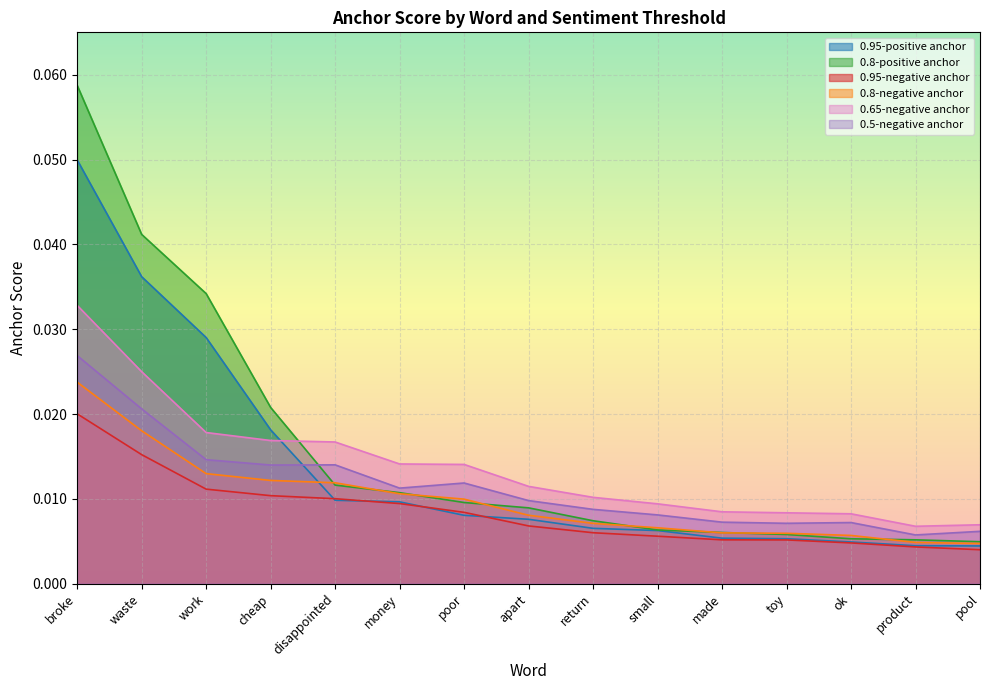

At which category is the sum across all series the highest?

broke